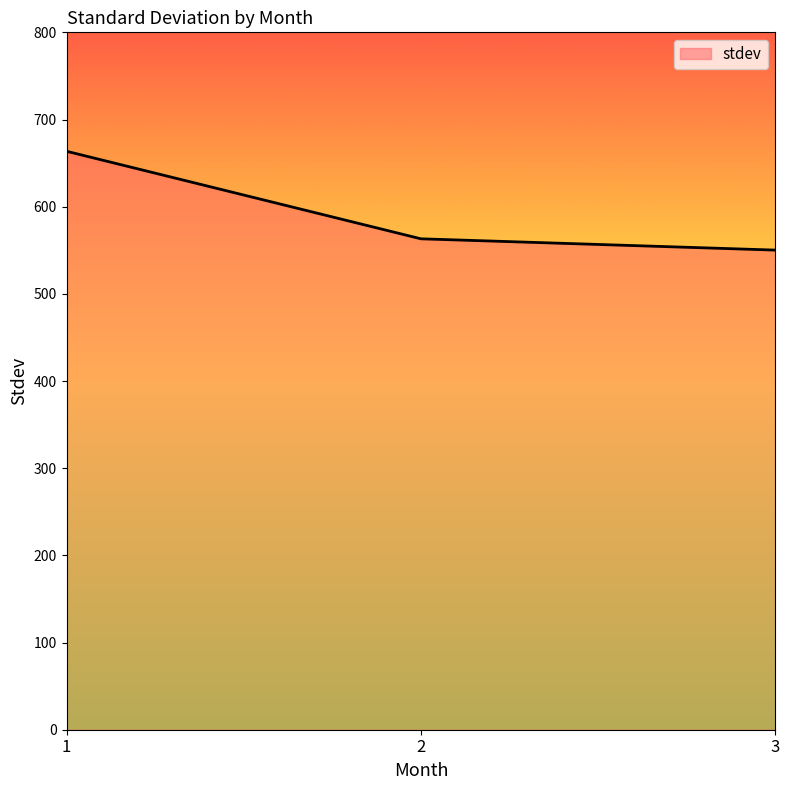

At which label is the value closest to 606?

2